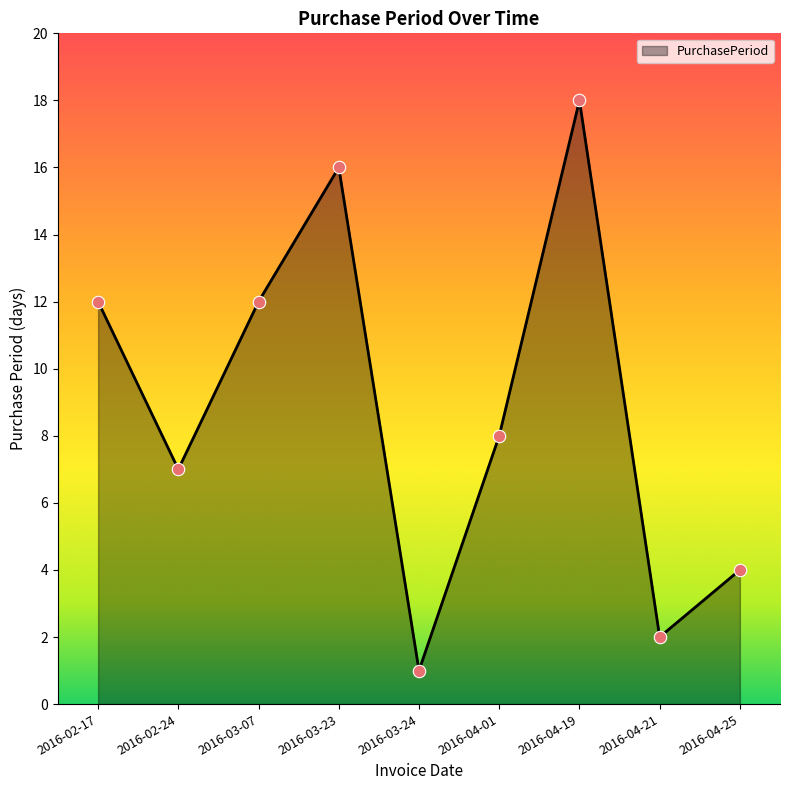

Between 2016-03-07 and 2016-04-19, which is larger?

2016-04-19